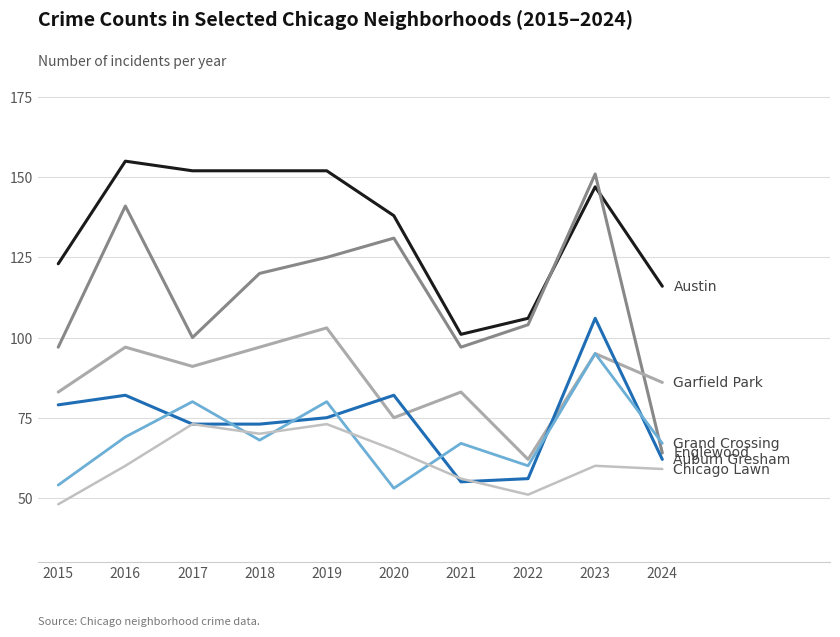

How many lines are shown in the chart?

6